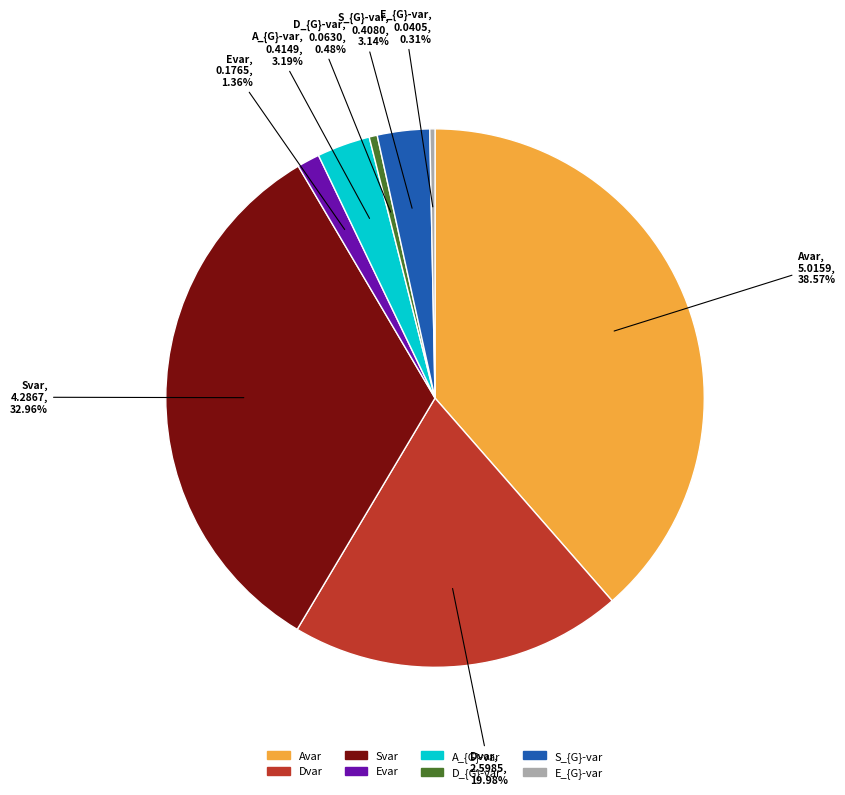

Does Dvar account for over 50% of the chart?

No